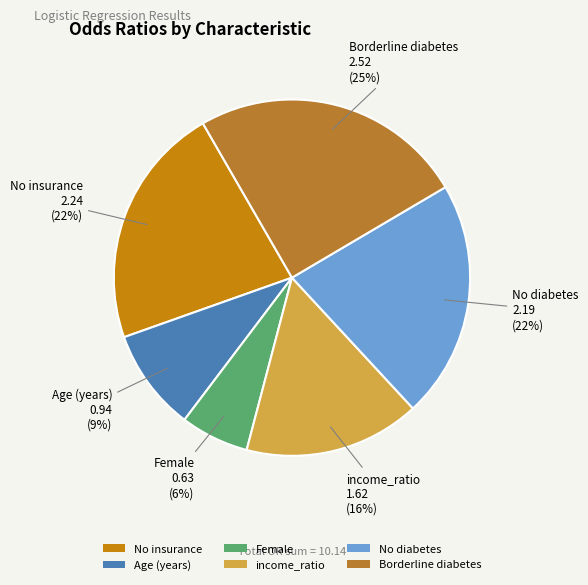

Combined, do No insurance and Female account for over 50%?

No